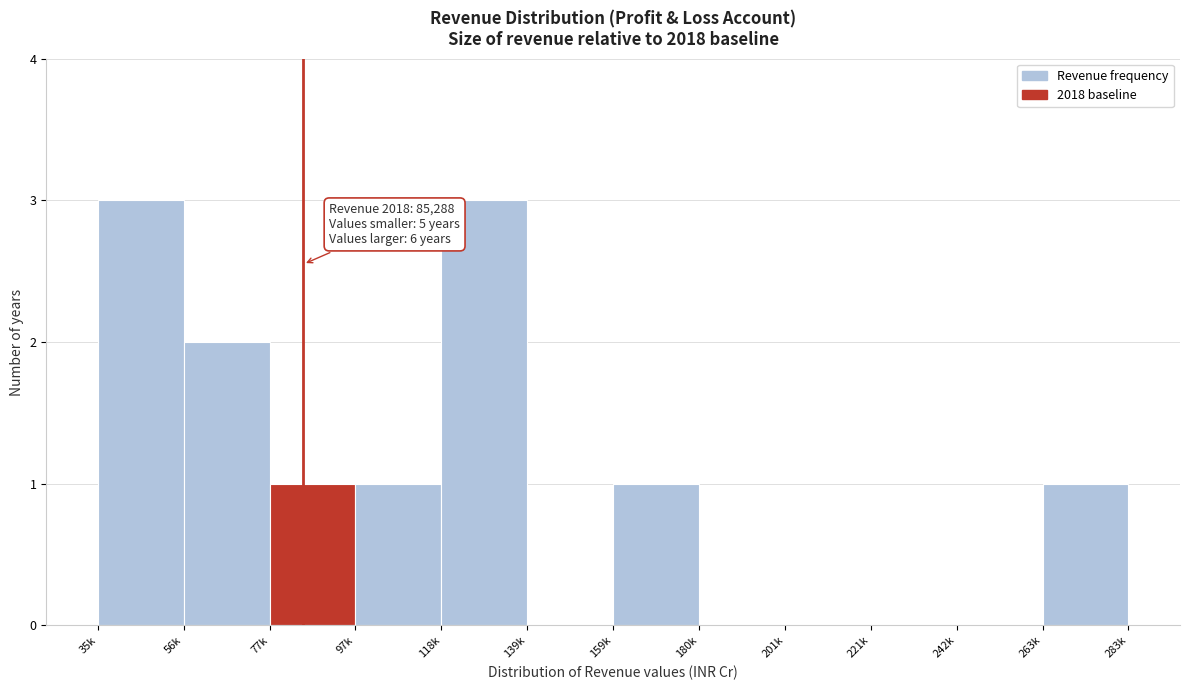

Reading left to right, list all the values displayed in this chart.

35k=3	56k=2	77k=1	97k=1	118k=3	139k=0	159k=1	180k=0	201k=0	221k=0	242k=0	263k=1